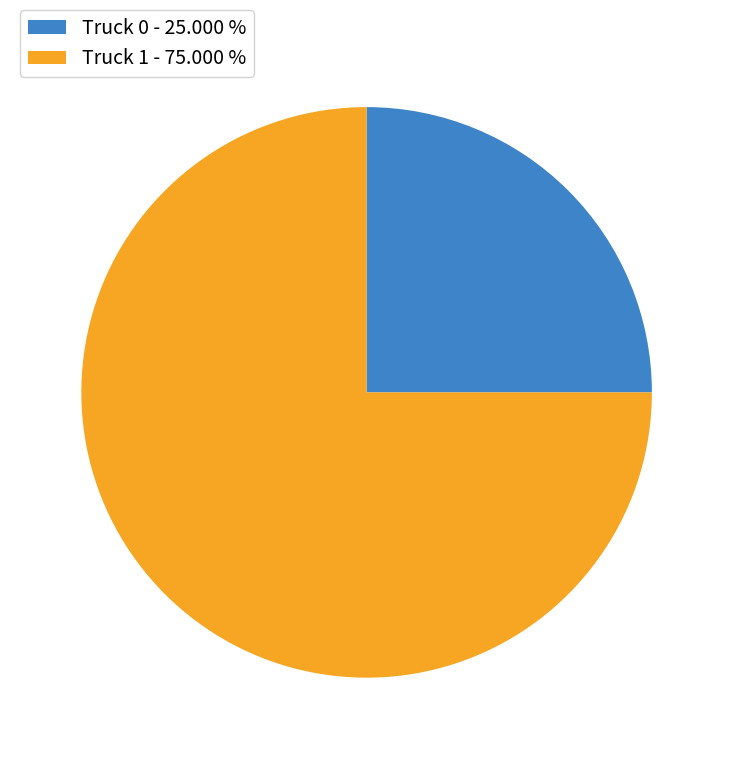

Count the number of slices in the pie.

2